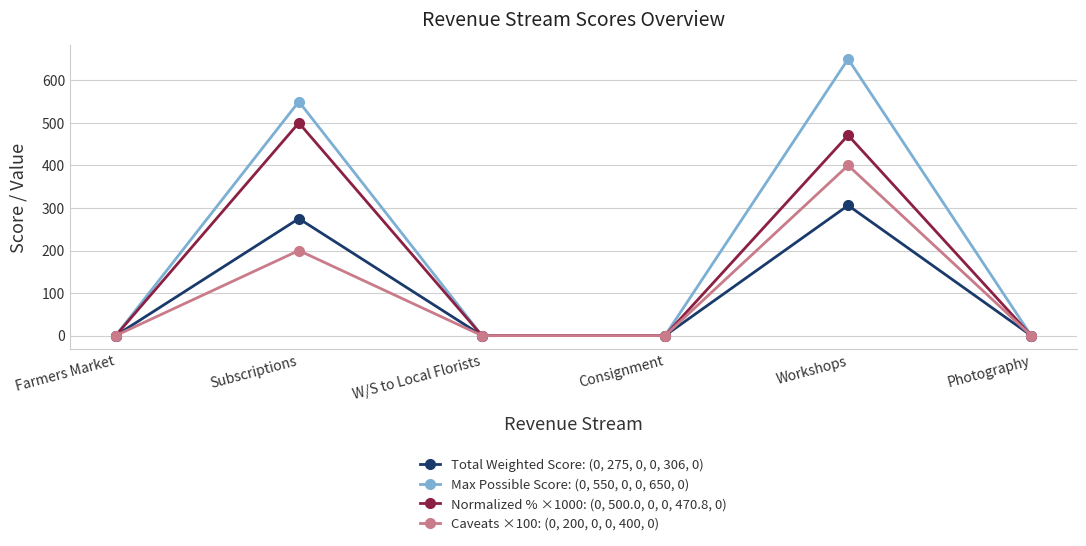

Which series has the widest spread of values?

Max Possible Score: (0, 550, 0, 0, 650, 0)